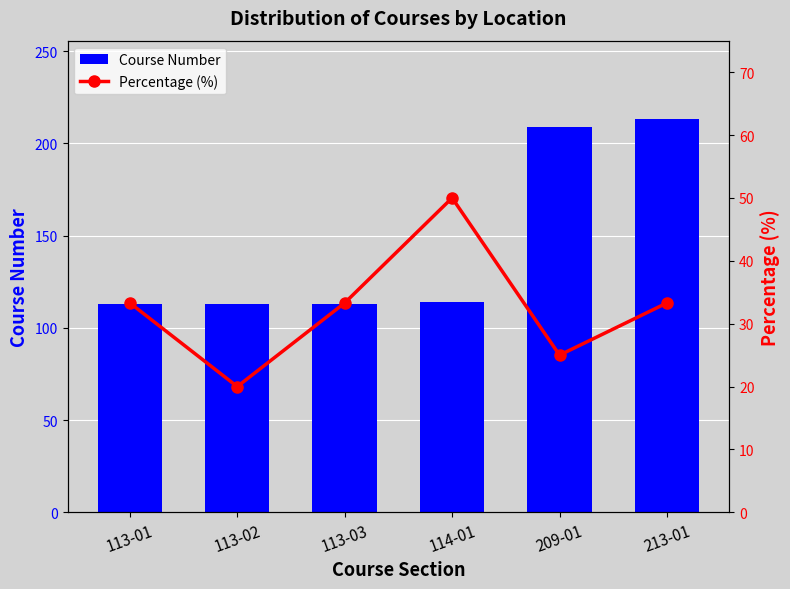

Reading right to left, list all the values displayed in this chart.

Course Number: 213-01=213.0	209-01=209.0	114-01=114.0	113-03=113.0	113-02=113.0	113-01=113.0
Percentage (%): 213-01=33.3	209-01=25.0	114-01=50.0	113-03=33.3	113-02=20.0	113-01=33.3